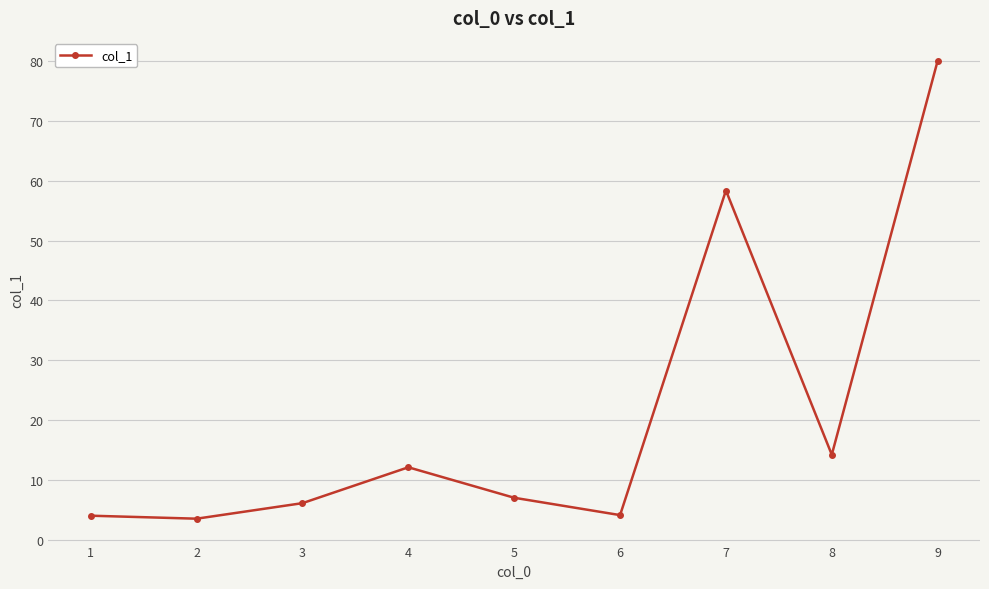

What value does the data have at 8?

14.2